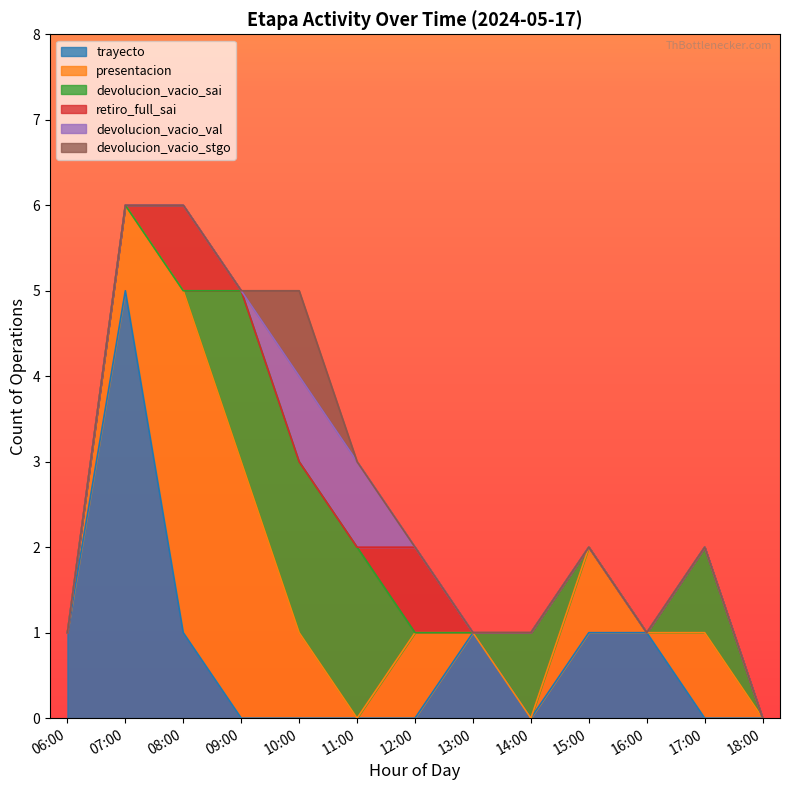

Is it true that trayecto equals 1 at 06:00?

True